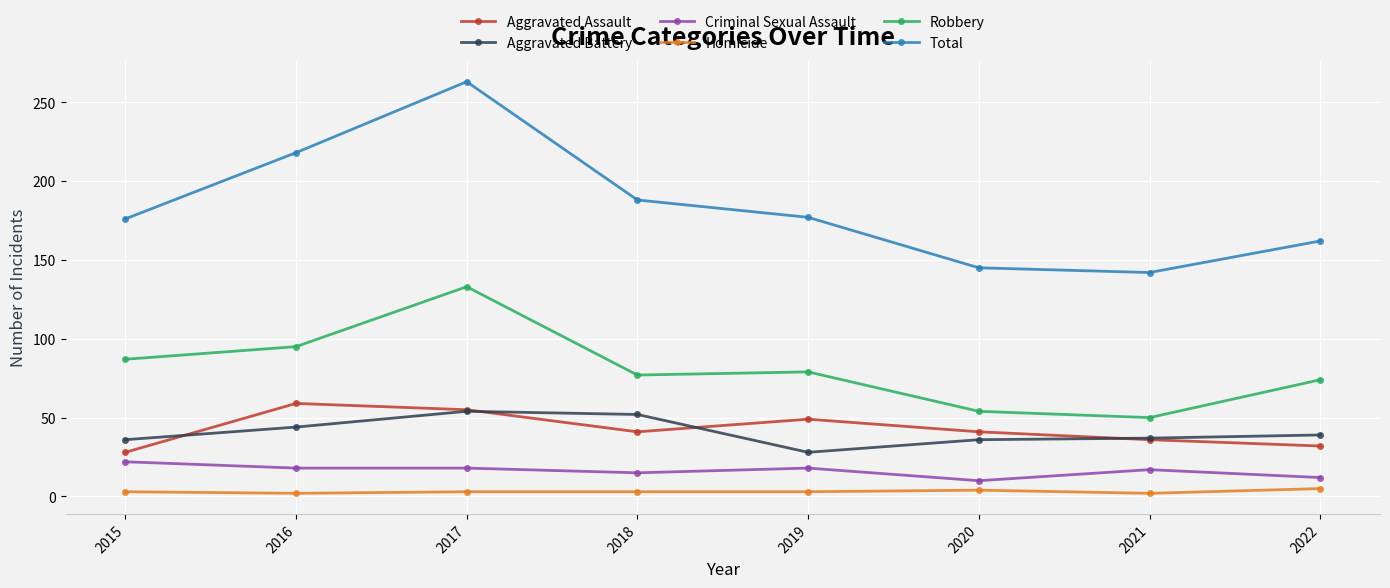

What is the lowest value of the Criminal Sexual Assault series?

10